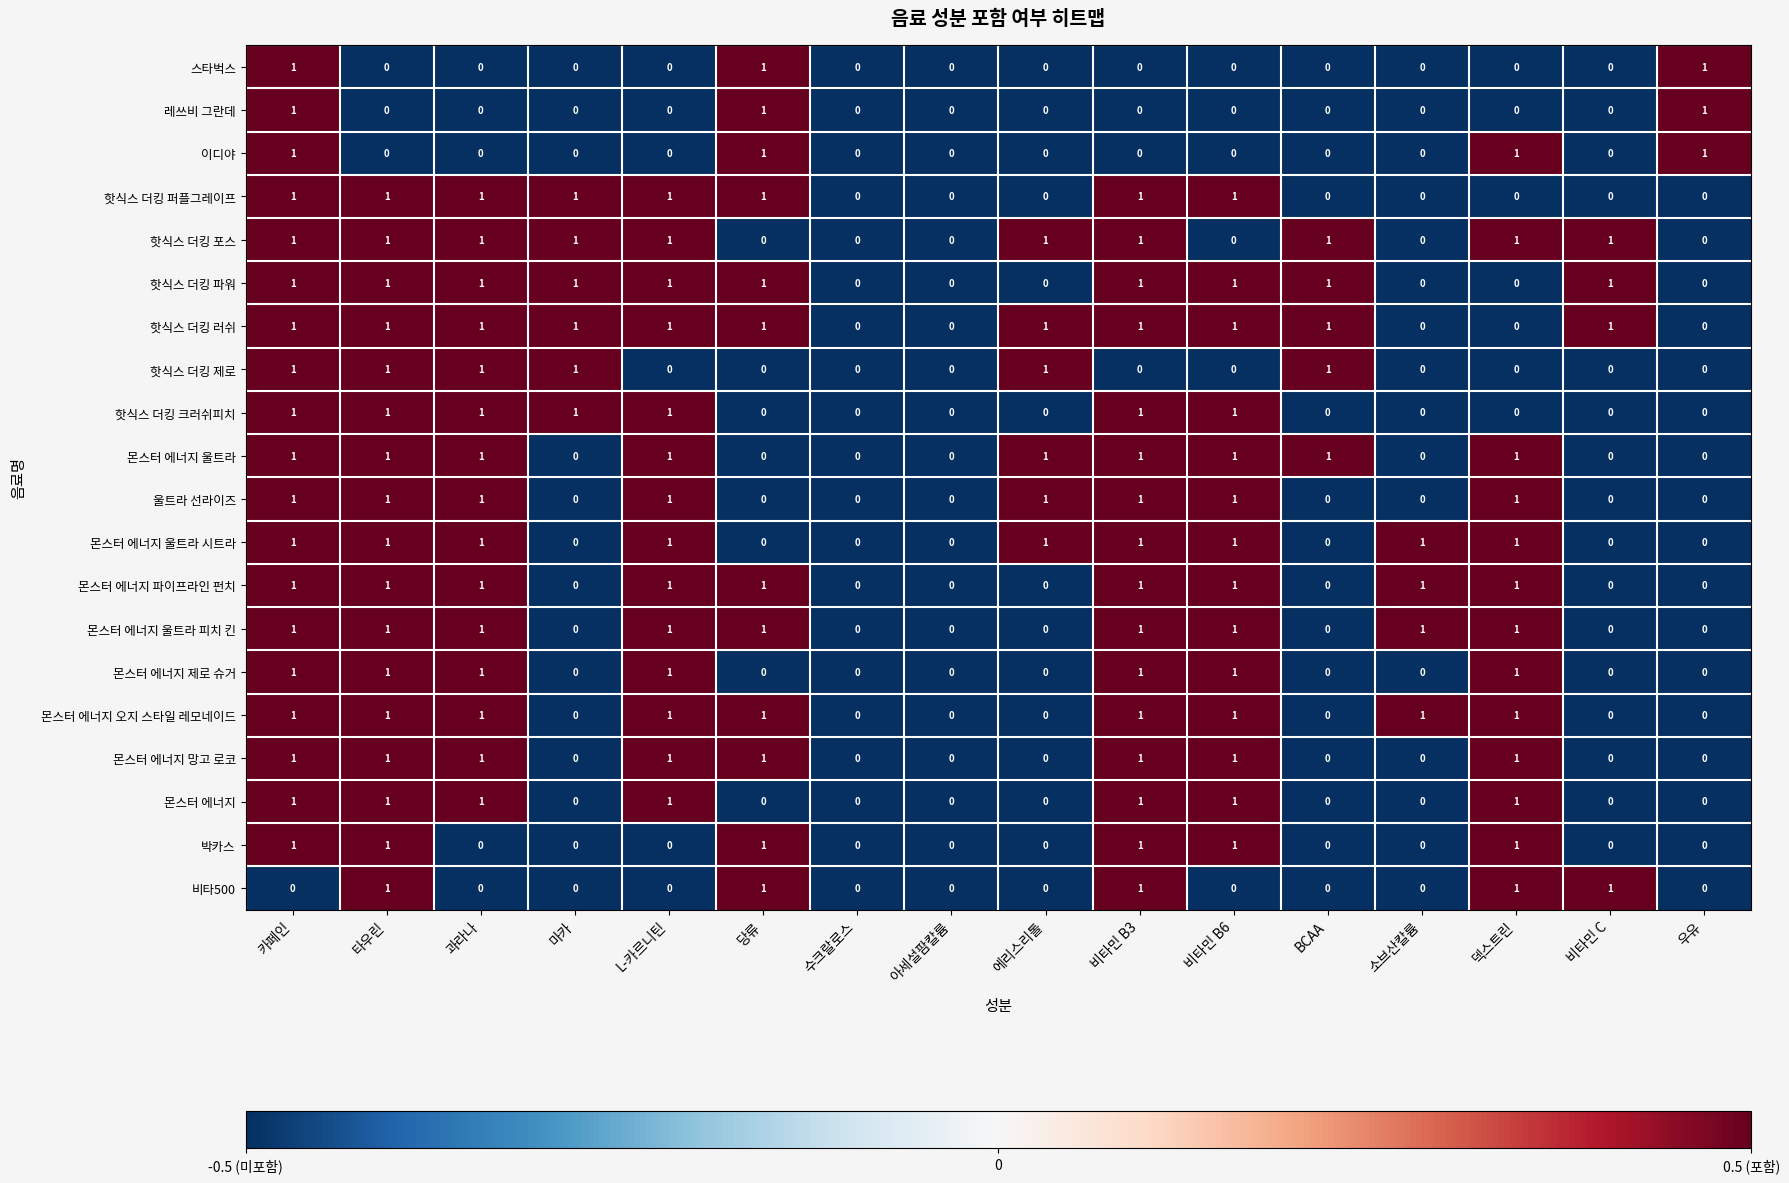

Which series has the largest total across all categories?

핫식스 더킹 러쉬